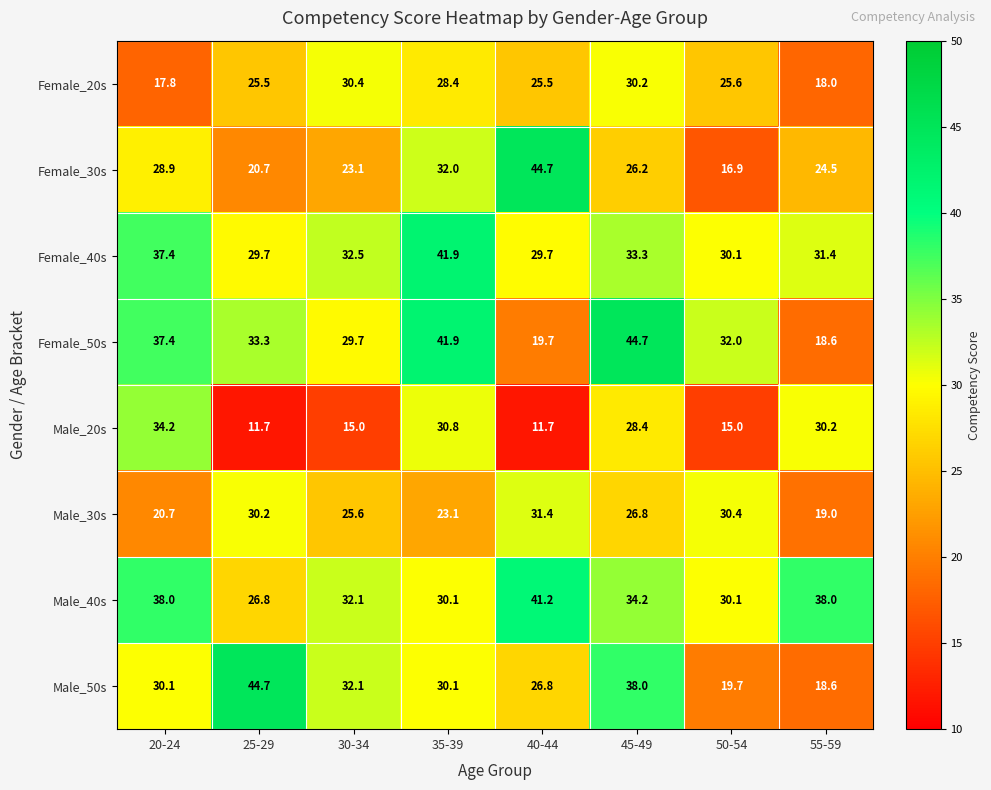

At how many categories does at least one series exceed 30?

8